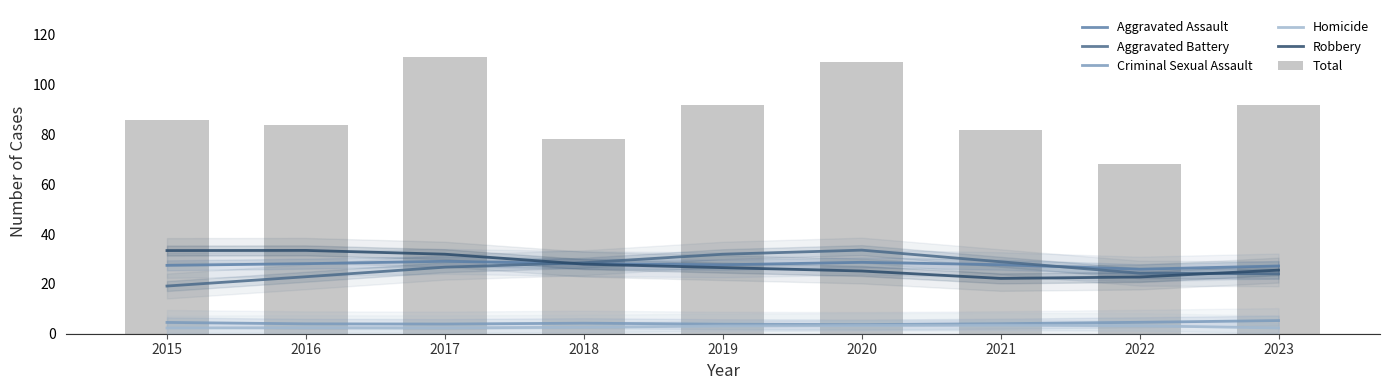

What is the difference between the maximum and minimum values in the Aggravated Assault series?

3.2